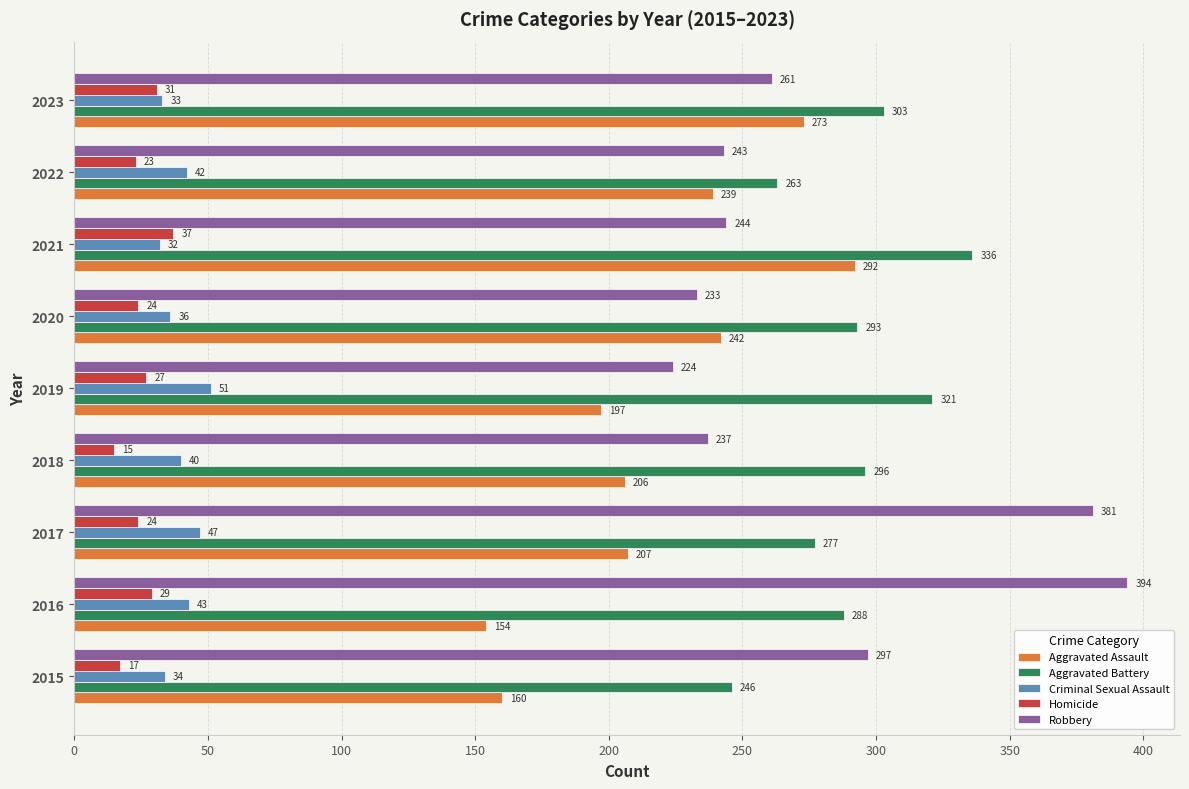

List the labels in order of Aggravated Battery value, largest first.

2021, 2019, 2023, 2018, 2020, 2016, 2017, 2022, 2015